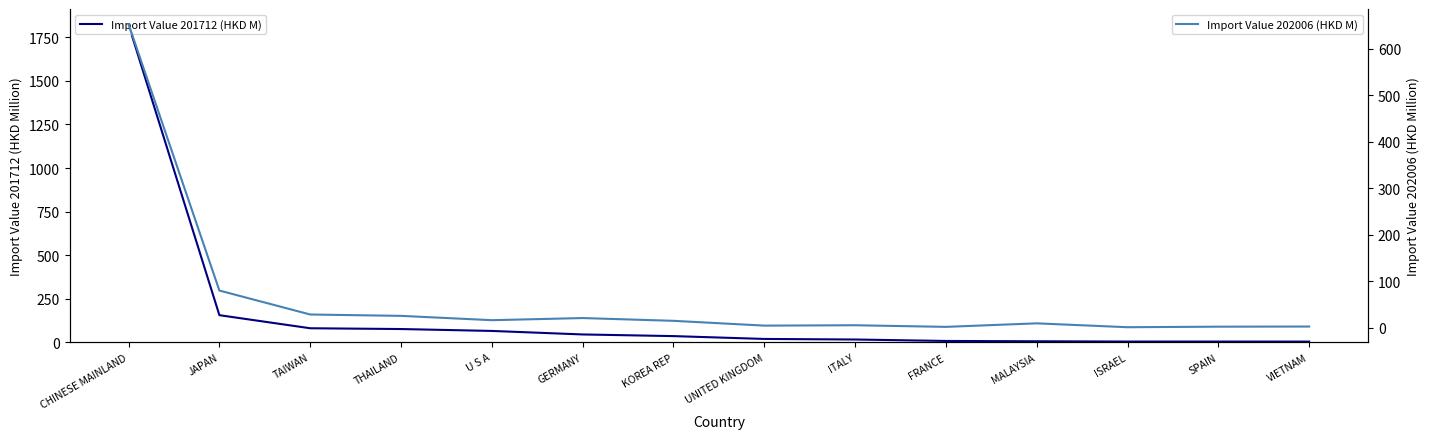

What is the sum of all Import Value 201712 (HKD M) values?

2346.5